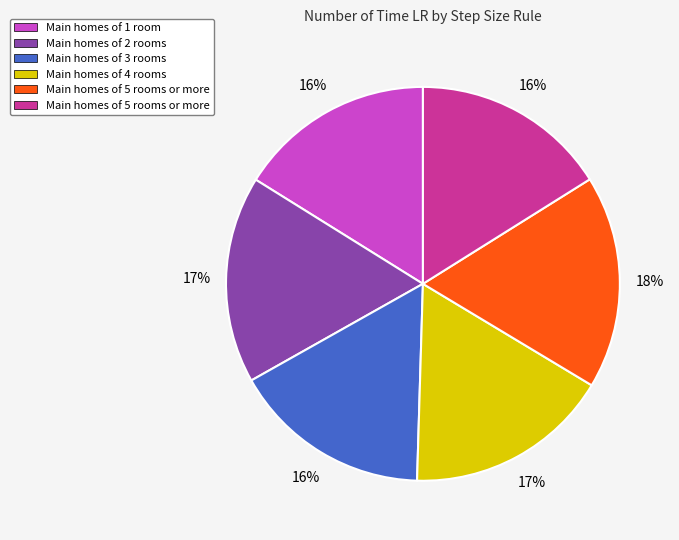

To the nearest percent, what is the average slice percentage?

17%